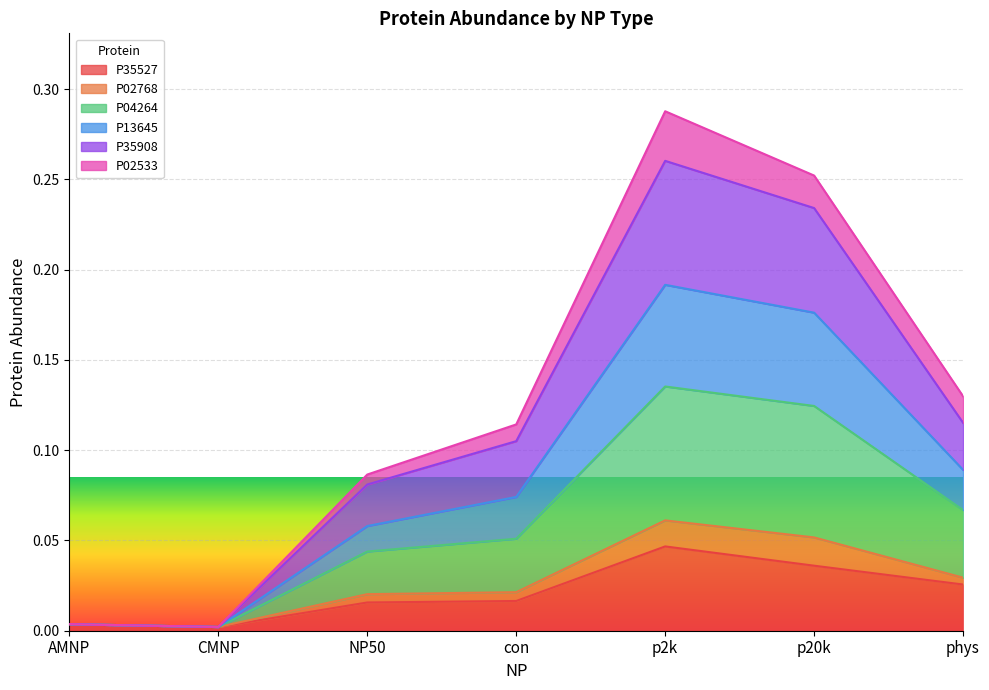

Which category has the highest value in the P35527 series?

p2k